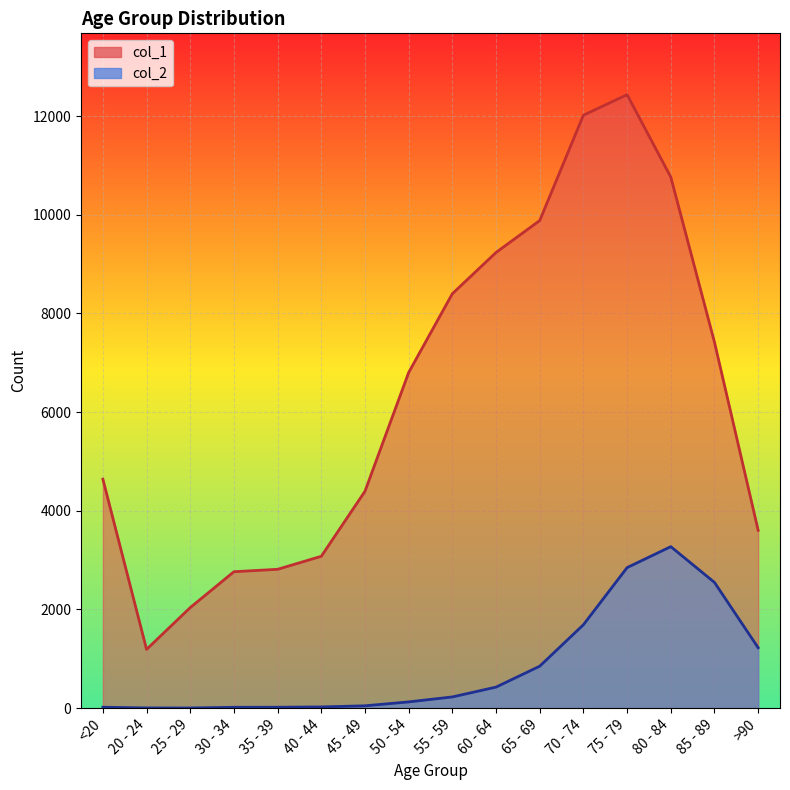

Which series has the largest total across all categories?

col_1